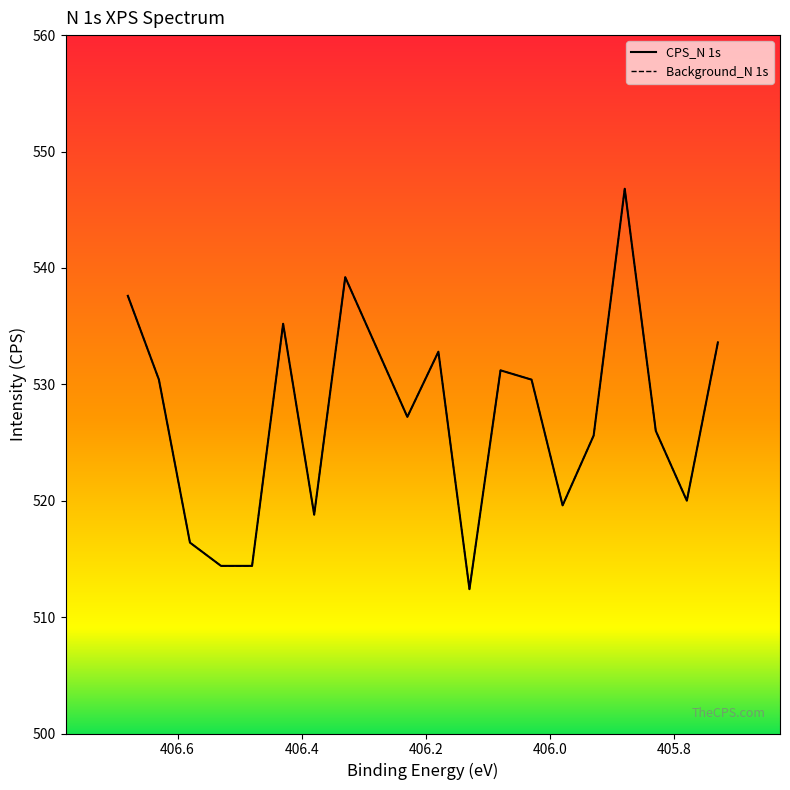

True or false: Background_N 1s and CPS_N 1s cross at least once.

False